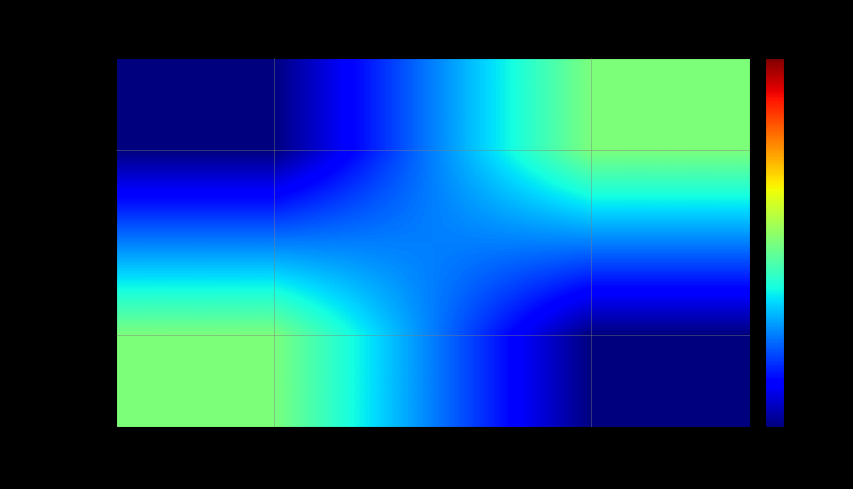

At which category is the sum across all series the highest?

catalogue